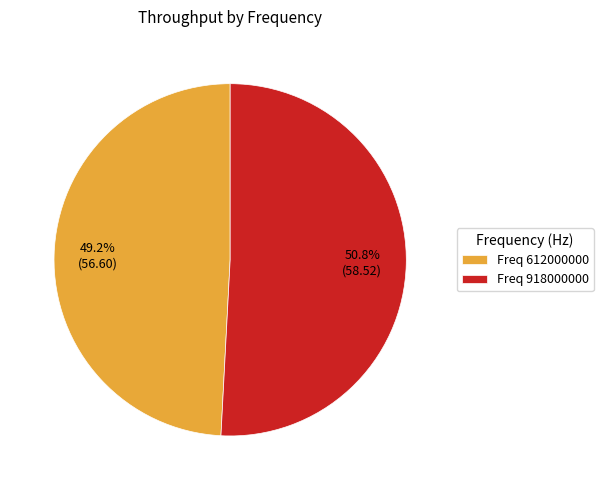

Rank the categories by value from highest to lowest.

Freq 918000000, Freq 612000000